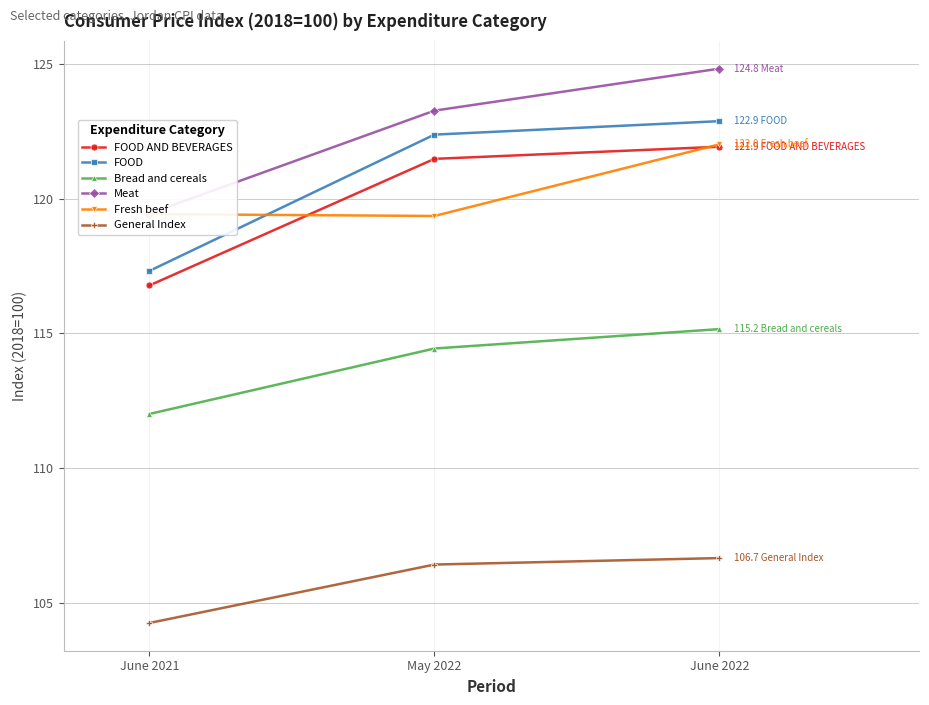

The Bread and cereals series shows 68.0 at June 2021. True or false?

False